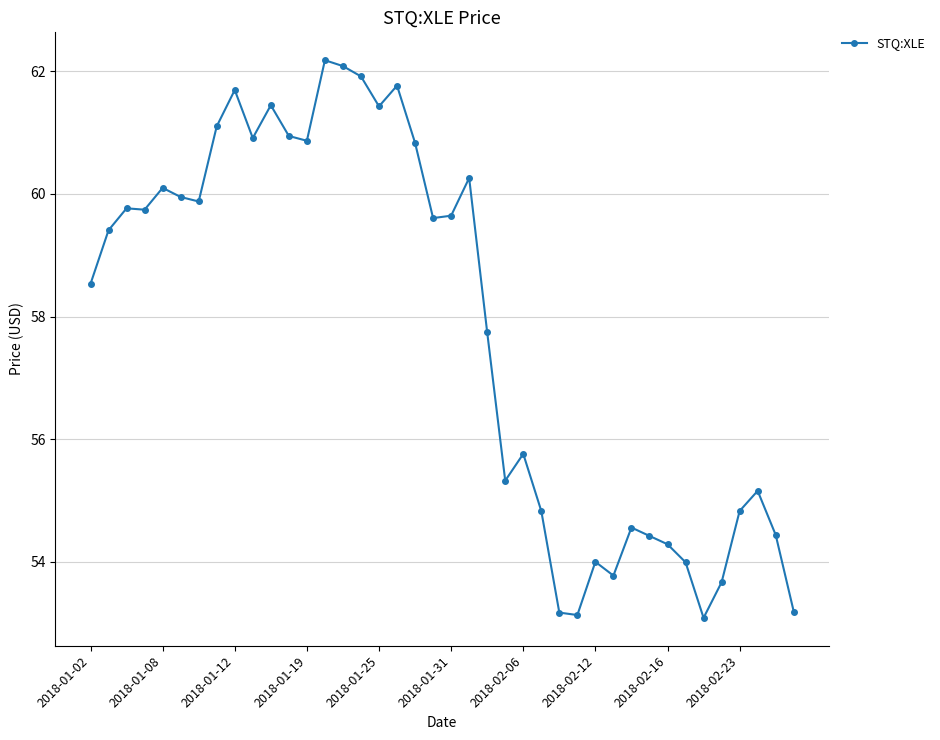

What is the value of the 12th point from the left?

60.9